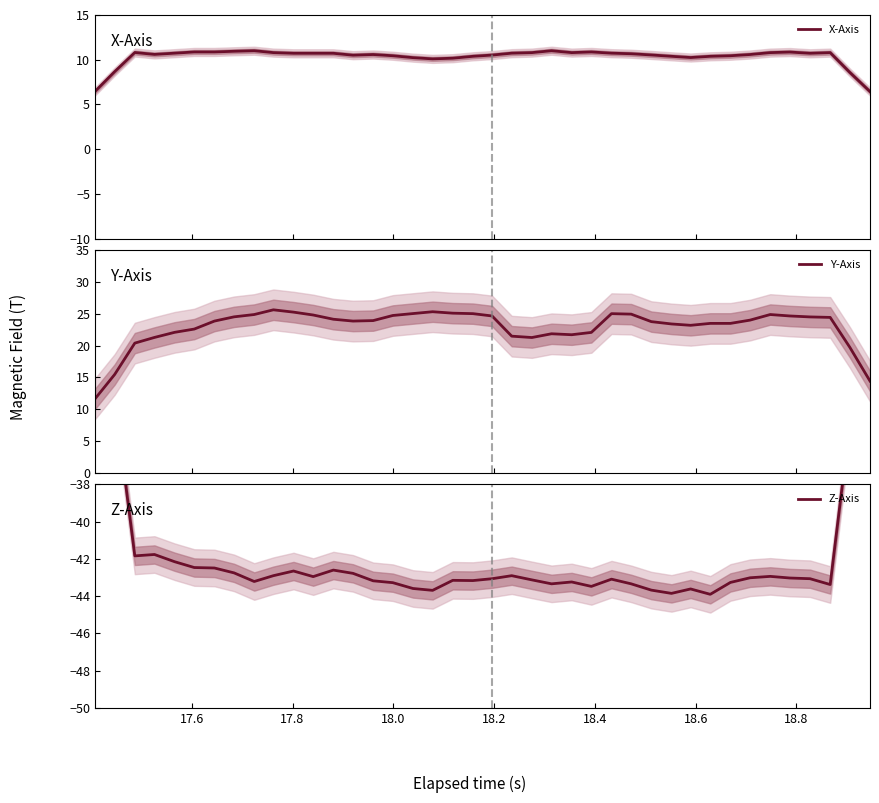

What is the minimum value for Y-Axis?

11.7